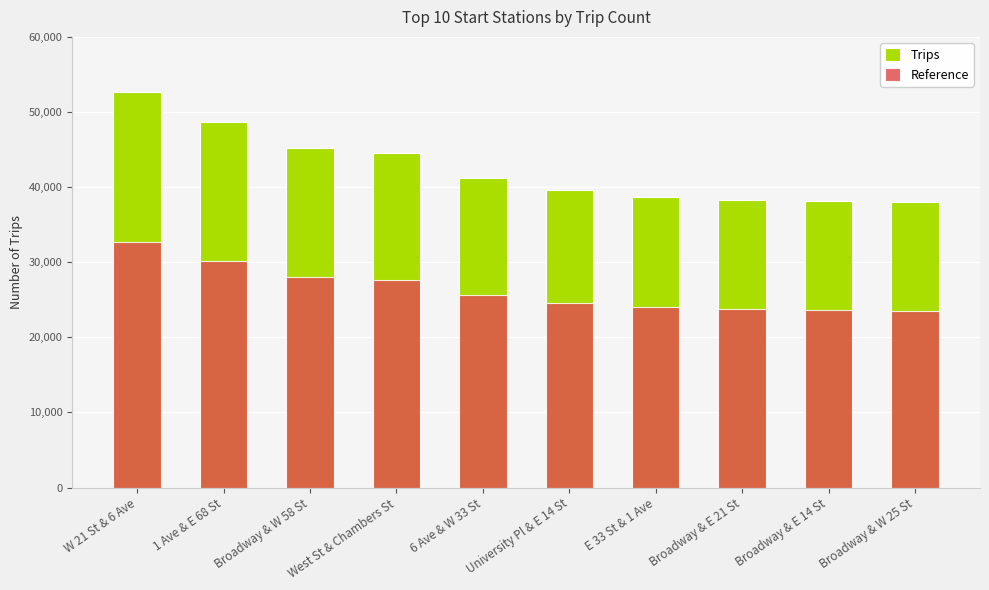

What is the sum of all value values?

425159.0